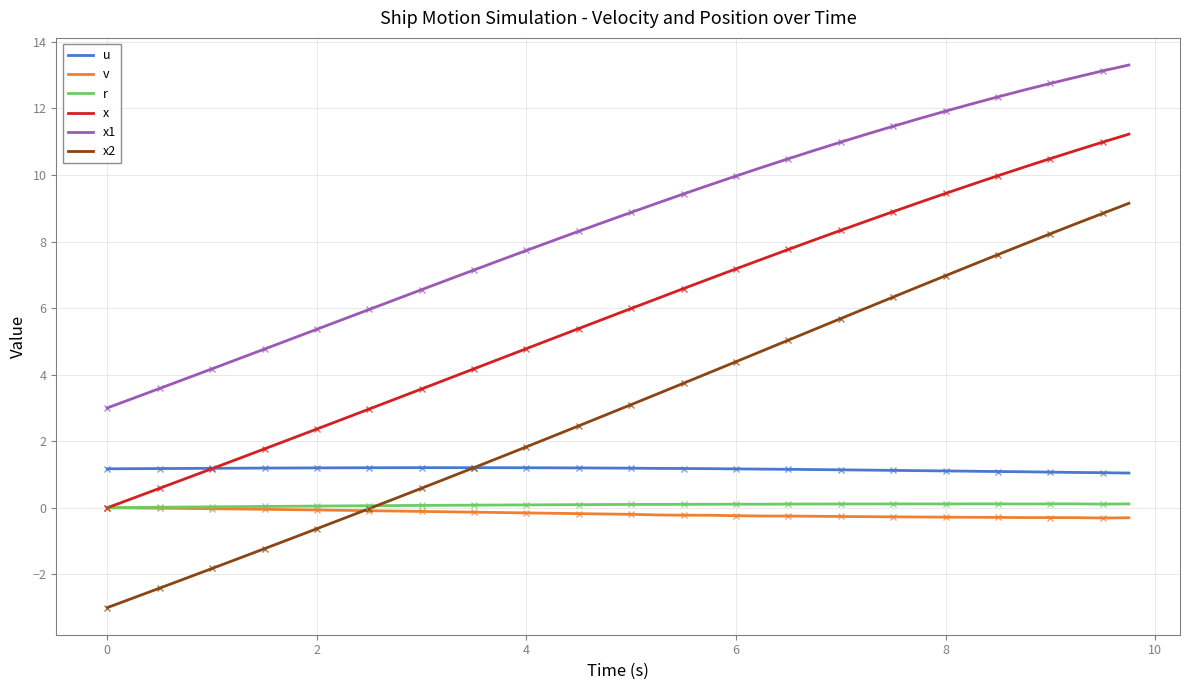

True or false: x and x2 intersect in this chart.

False